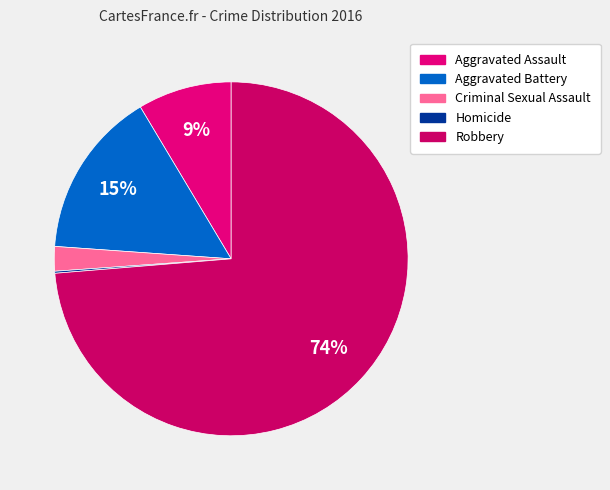

Is the sum of Criminal Sexual Assault and Robbery greater than half?

Yes